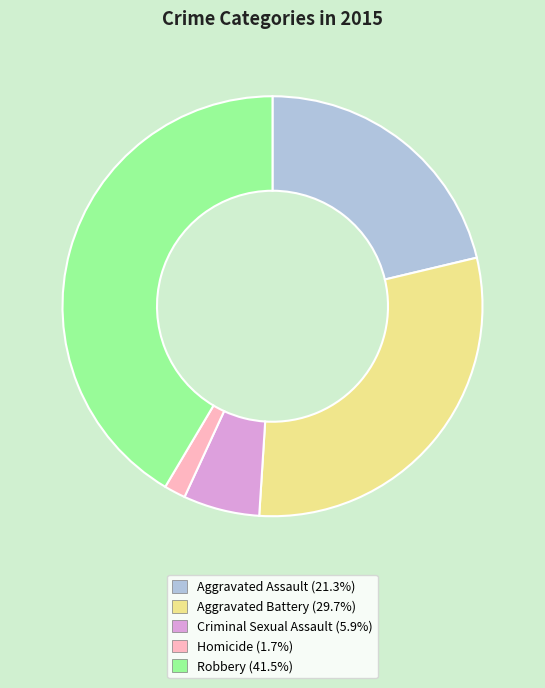

How many slices are in this pie chart?

5